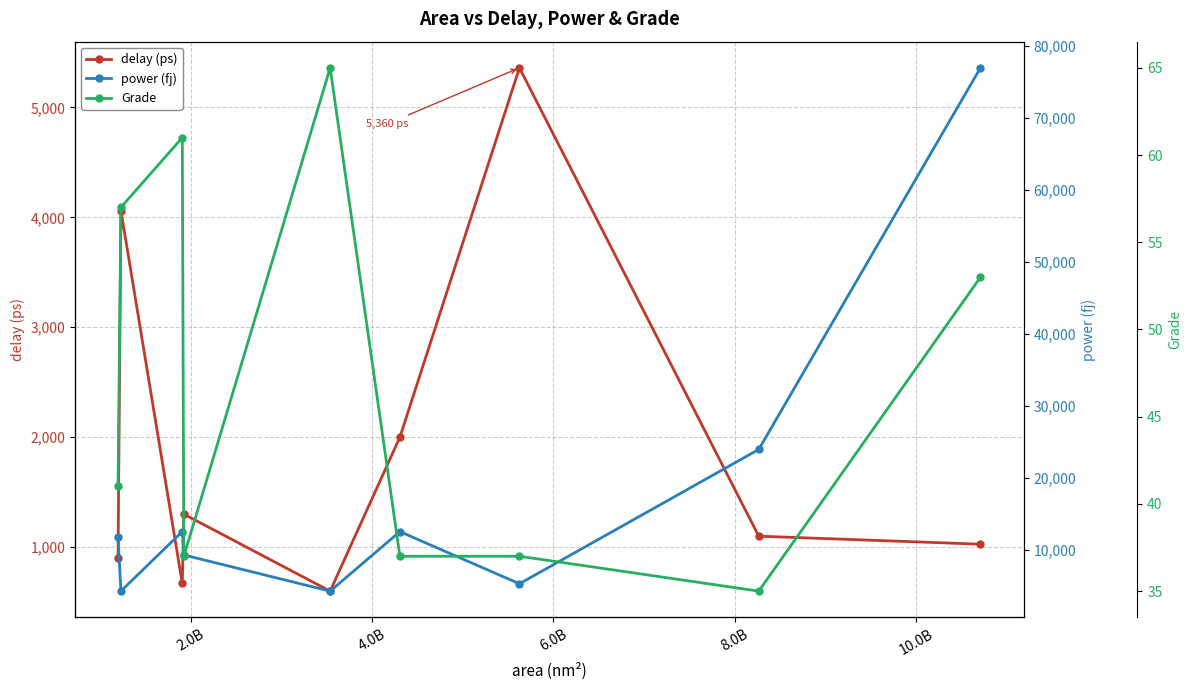

In delay (ps), how many points are higher than both neighbors (excluding endpoints)?

3